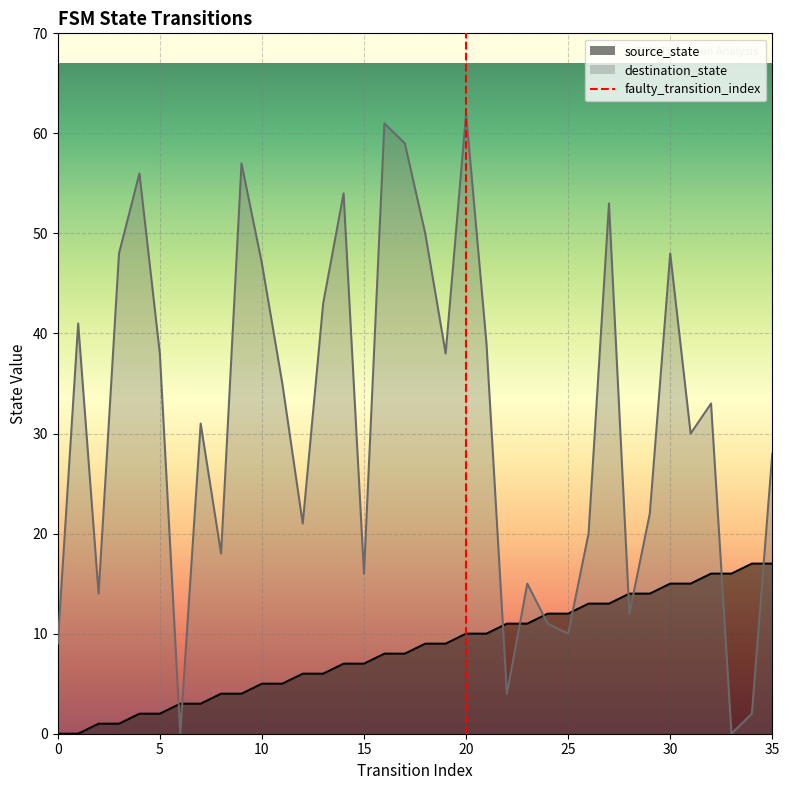

How many lines are shown in the chart?

2